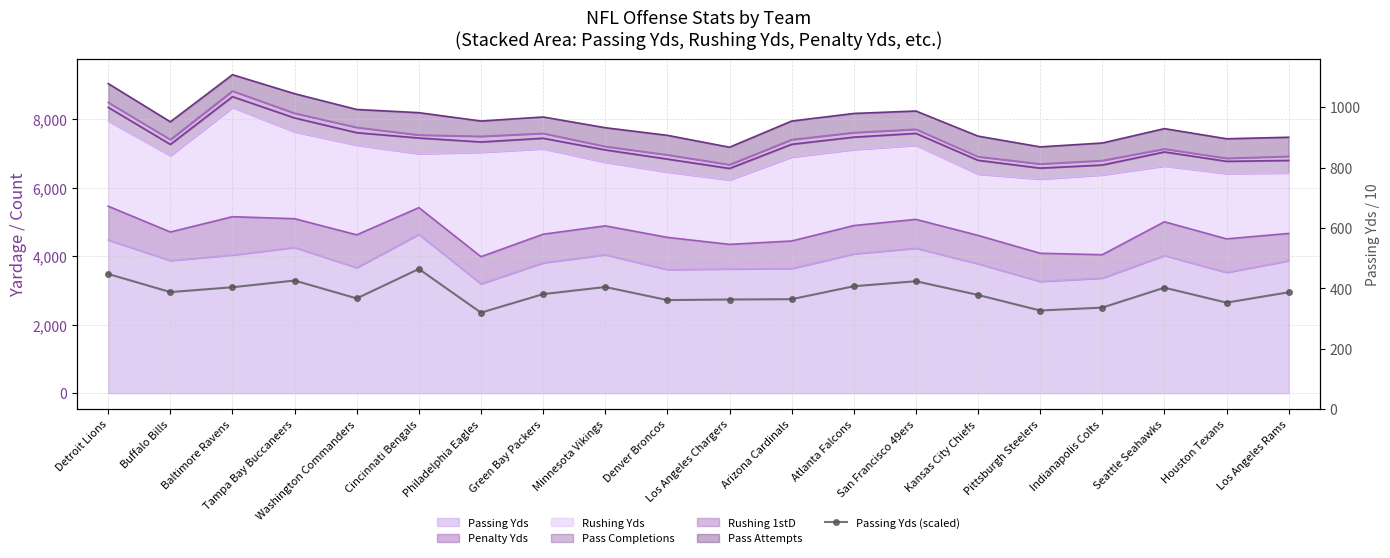

Where does the data first go above 386?

Detroit Lions